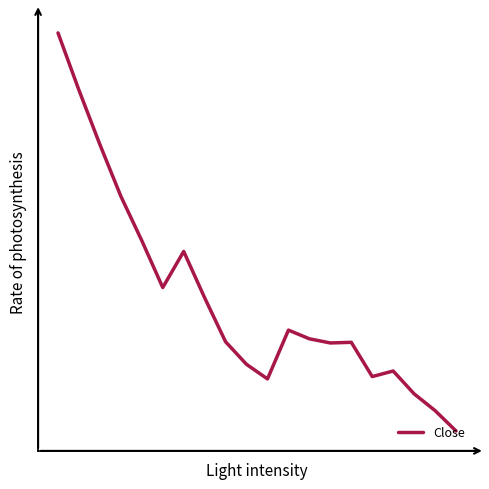

What is the value of the 9th point from the left?

32.3